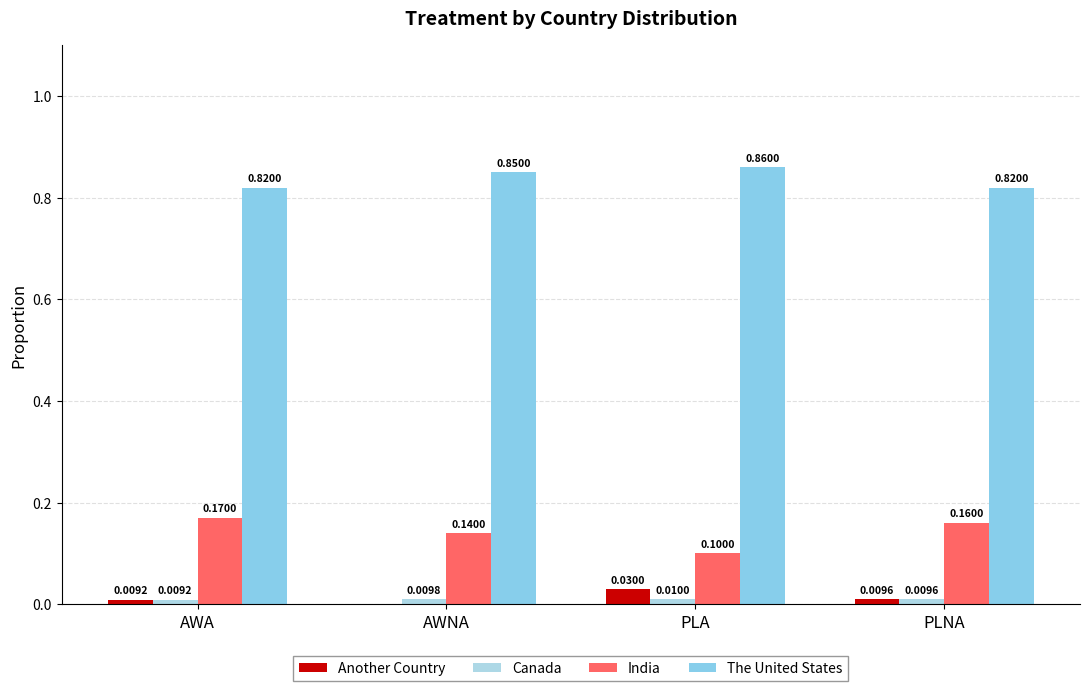

List the series in order of their peak value, lowest first.

Canada, Another Country, India, The United States